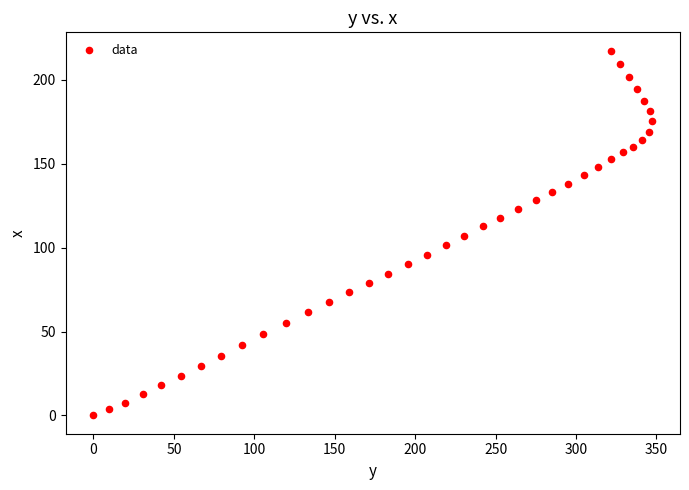

What is the range of X values (max minus min)?

347.3